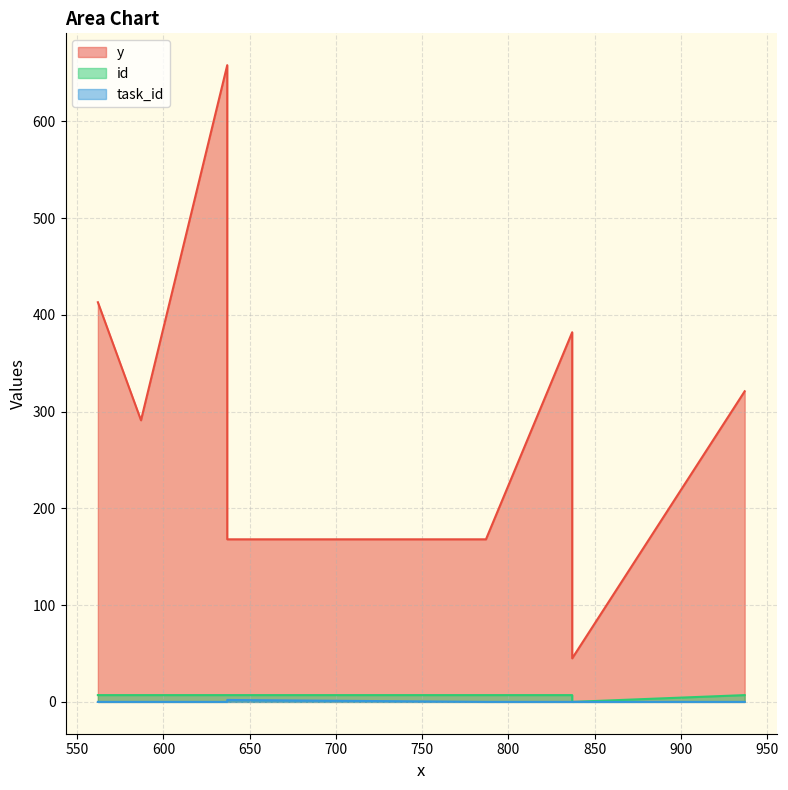

What are all the series names shown in the legend?

y, id, task_id